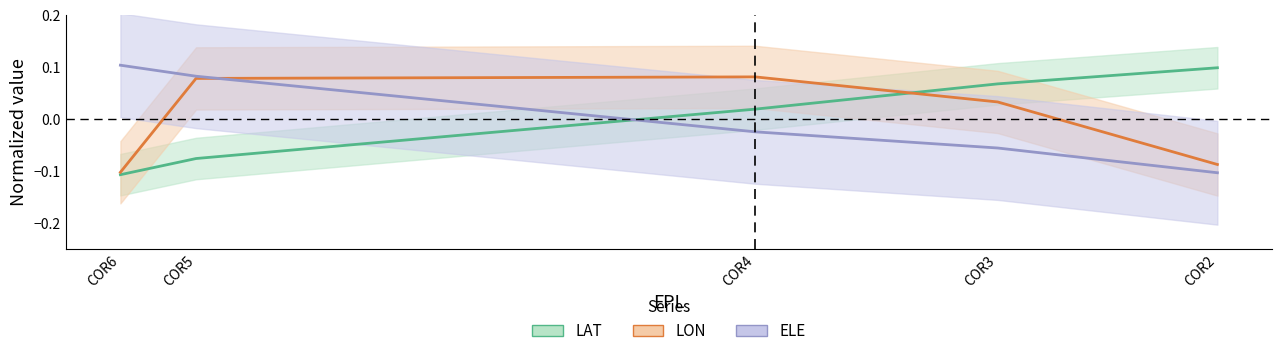

True or false: LAT and ELE cross at least once.

True